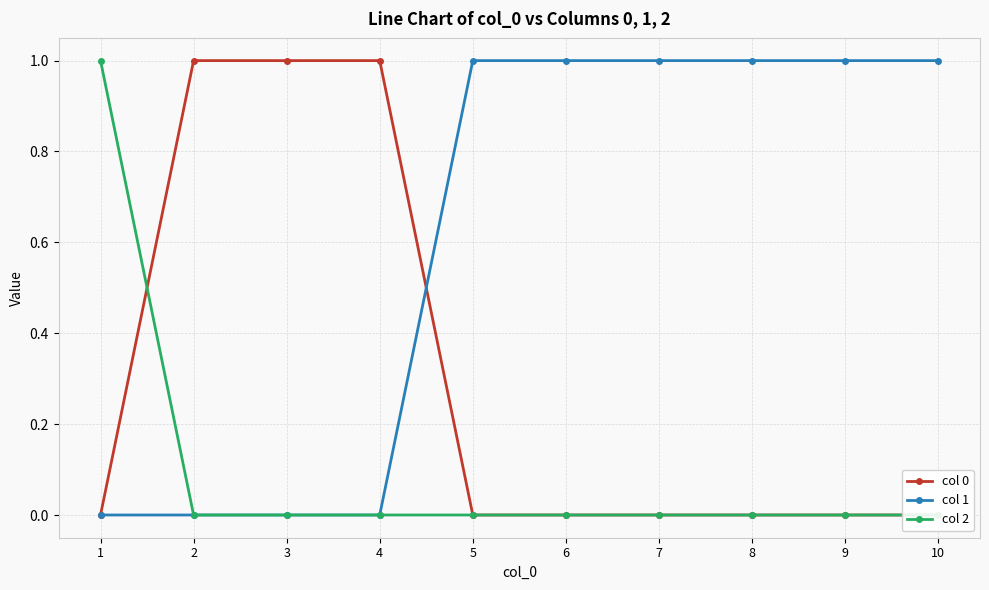

True or false: col 2 has more than 0 interior local peaks.

False